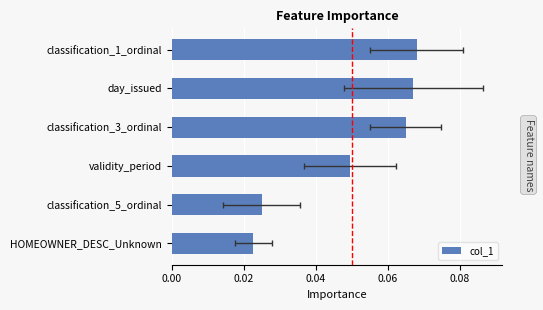

What is the greatest value displayed?

0.1